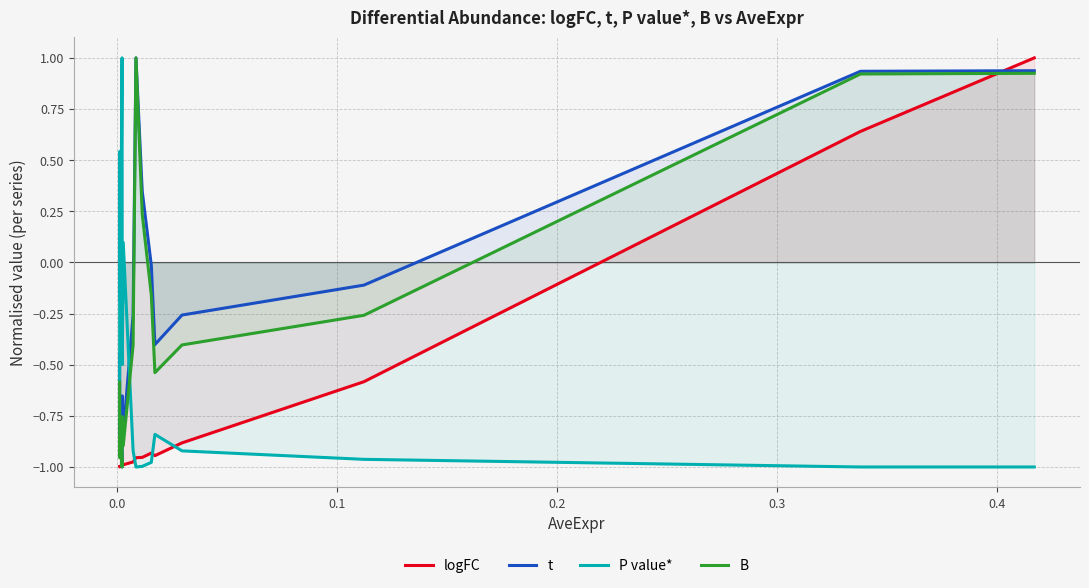

True or false: B and P value* intersect in this chart.

True